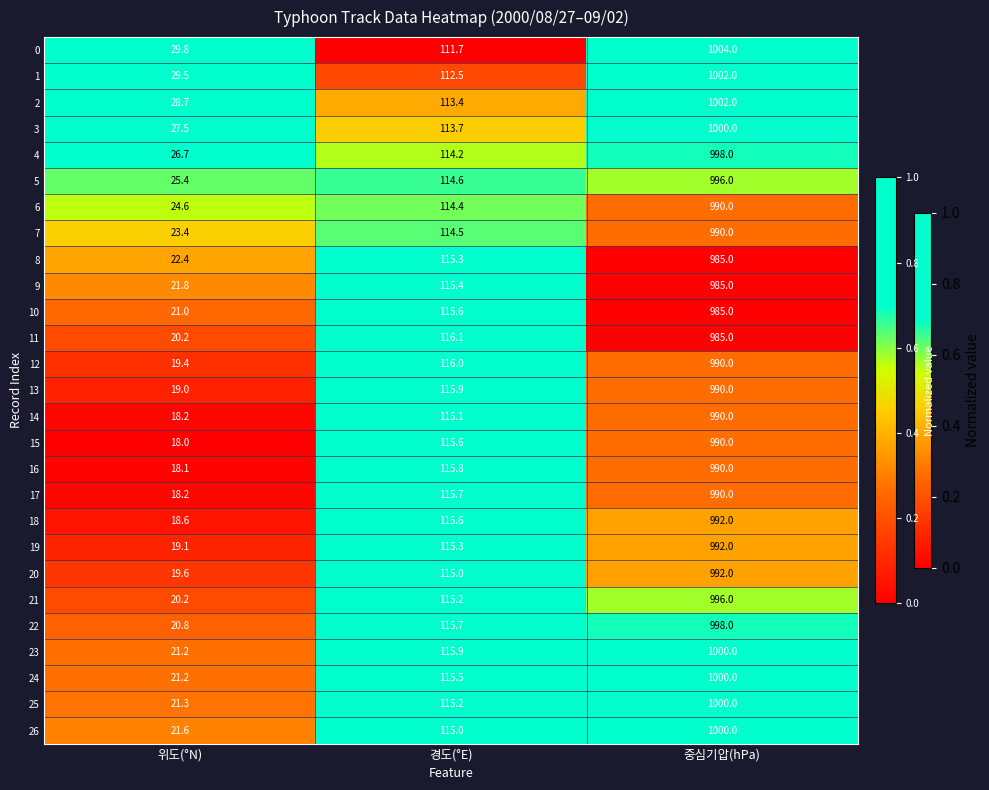

At which label is 20 closest to 505?

경도(°E)